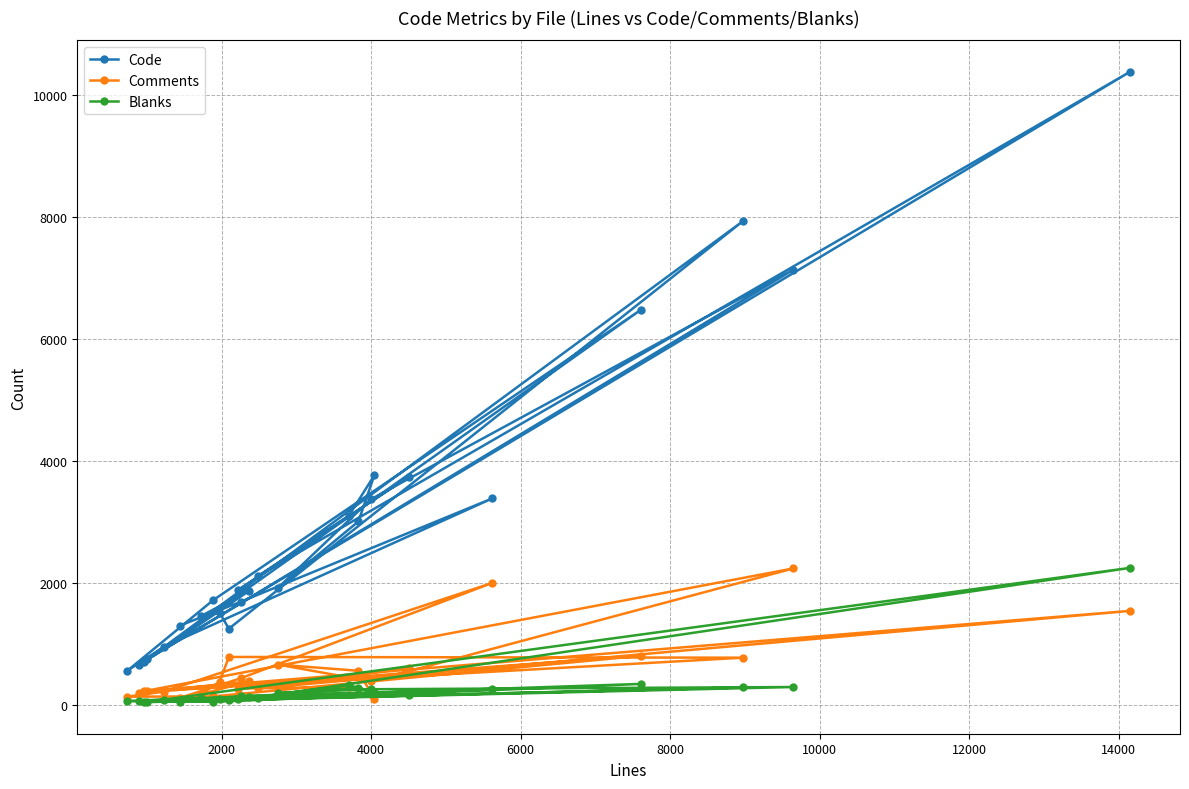

What is the maximum value for Comments?

2231